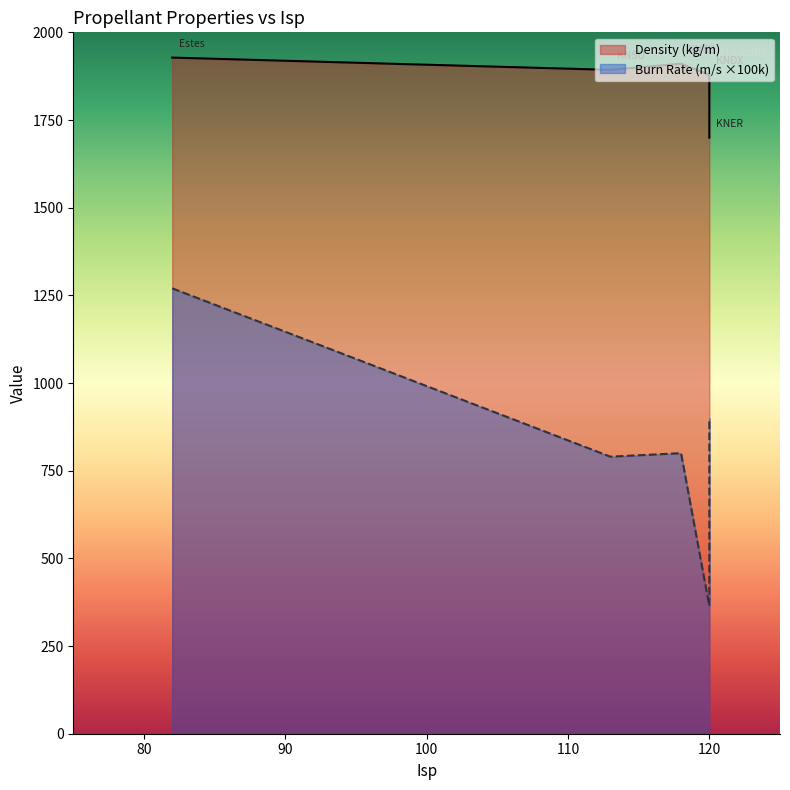

What is the difference between the maximum and minimum values in the Burn Rate (m/s) series?

905.5